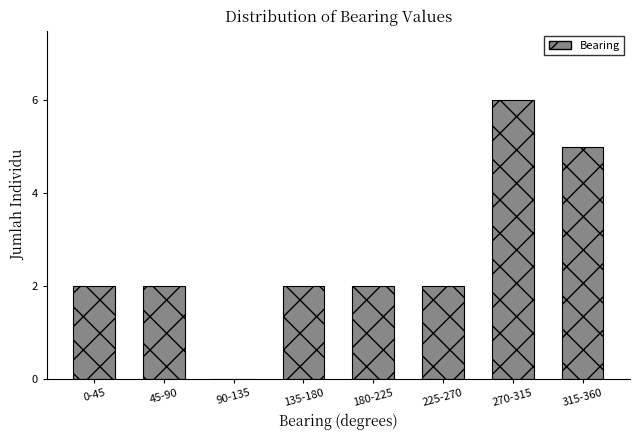

Reading left to right, what are all the values shown in this chart?

0-45=2	45-90=2	90-135=0	135-180=2	180-225=2	225-270=2	270-315=6	315-360=5